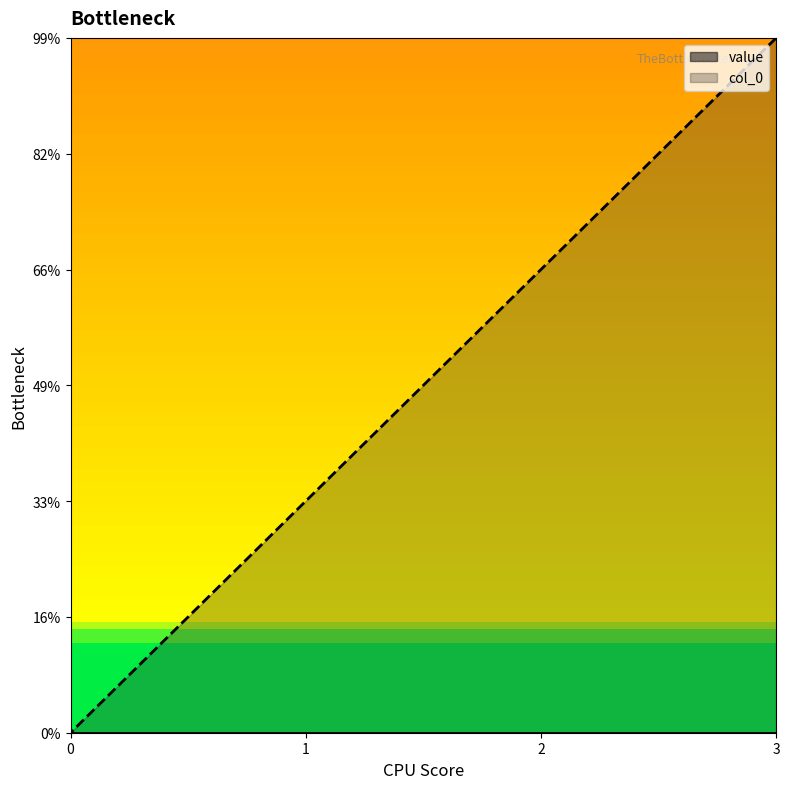

What is the difference between the maximum and second lowest values?

2